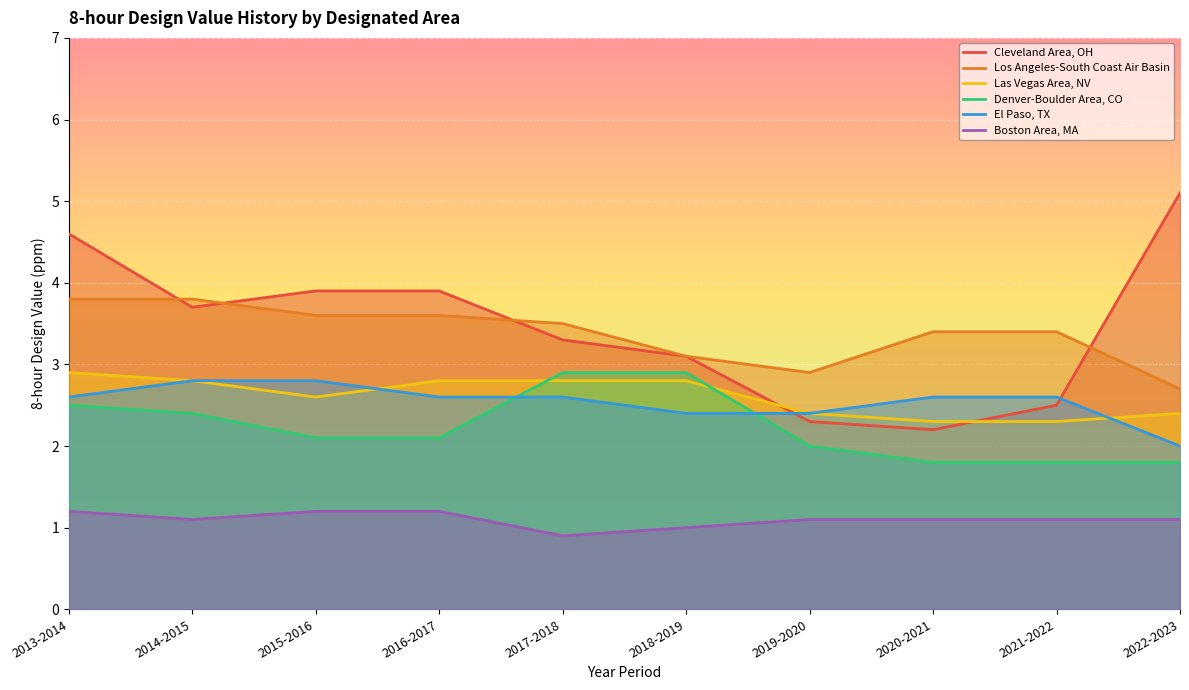

Reading left to right, extract all data points from this chart.

Cleveland Area, OH: 4.6	3.7	3.9	3.9	3.3	3.1	2.3	2.2	2.5	5.1
Los Angeles-South Coast Air Basin: 3.8	3.8	3.6	3.6	3.5	3.1	2.9	3.4	3.4	2.7
Las Vegas Area, NV: 2.9	2.8	2.6	2.8	2.8	2.8	2.4	2.3	2.3	2.4
Denver-Boulder Area, CO: 2.5	2.4	2.1	2.1	2.9	2.9	2.0	1.8	1.8	1.8
El Paso, TX: 2.6	2.8	2.8	2.6	2.6	2.4	2.4	2.6	2.6	2.0
Boston Area, MA: 1.2	1.1	1.2	1.2	0.9	1.0	1.1	1.1	1.1	1.1